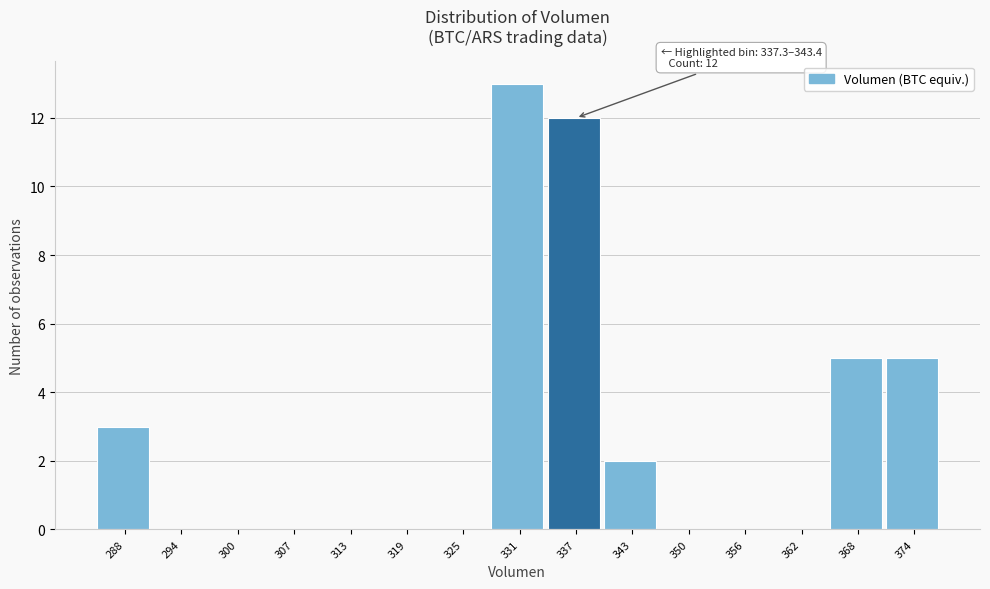

Reading left to right, what are all the values shown in this chart?

288=3	294=0	300=0	307=0	313=0	319=0	325=0	331=13	337=12	343=2	350=0	356=0	362=0	368=5	374=5